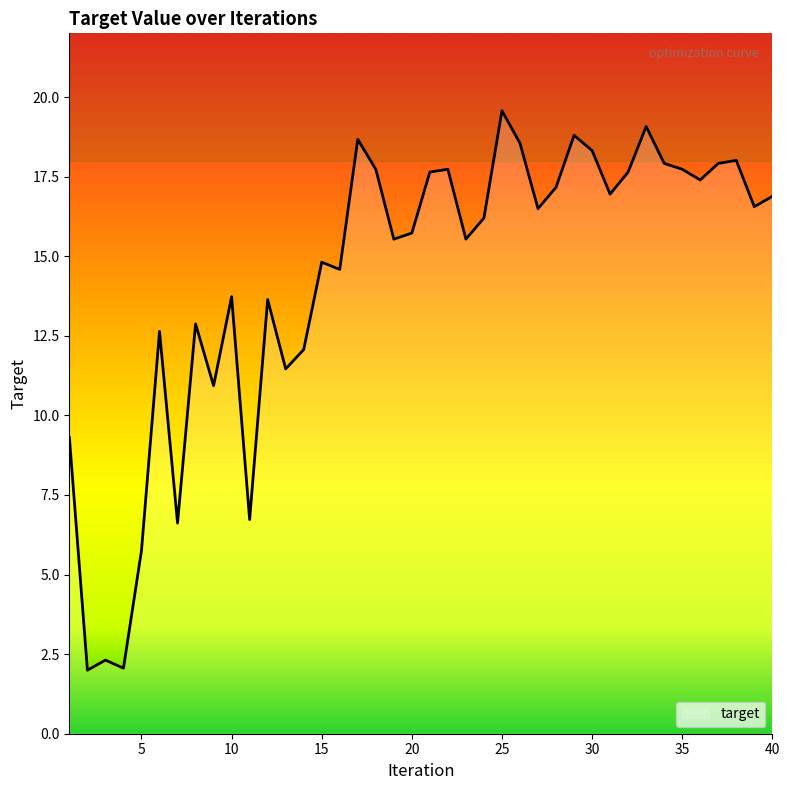

What is the difference between the maximum and minimum values?

17.6